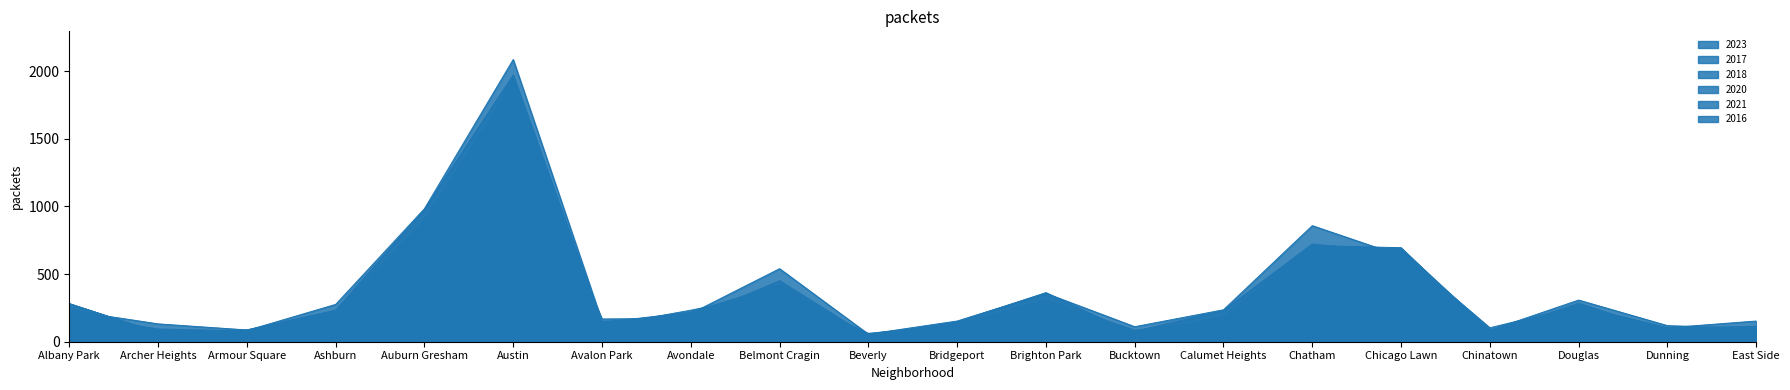

At which label does 2017 first exceed 218?

Albany Park